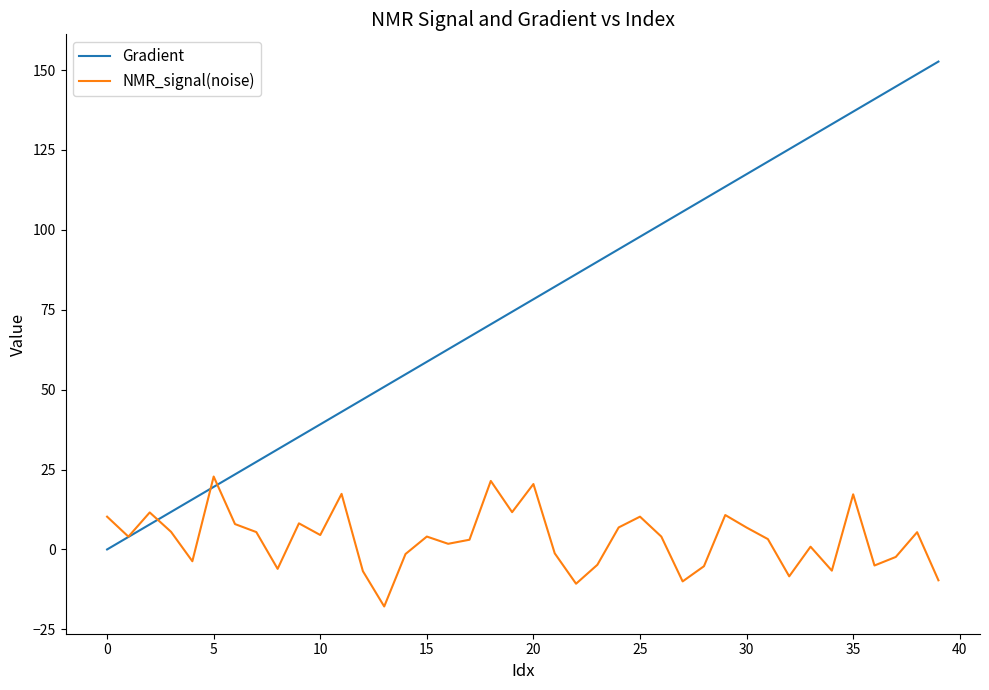

What is the maximum value for Gradient?

152.6